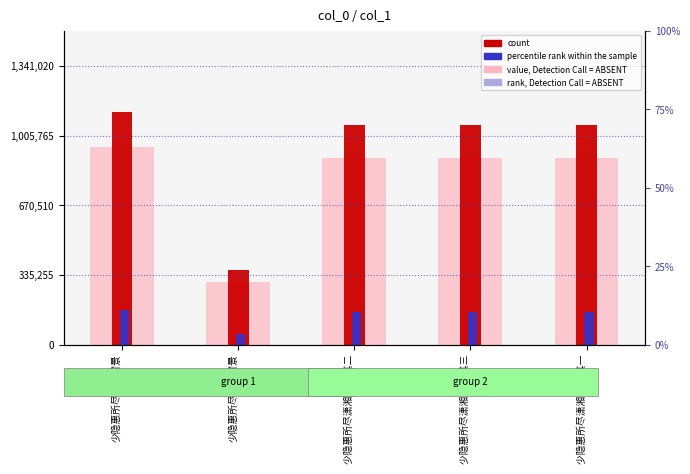

What is the value of the percentile rank within the sample bar at the 2nd from the left?

167627.5